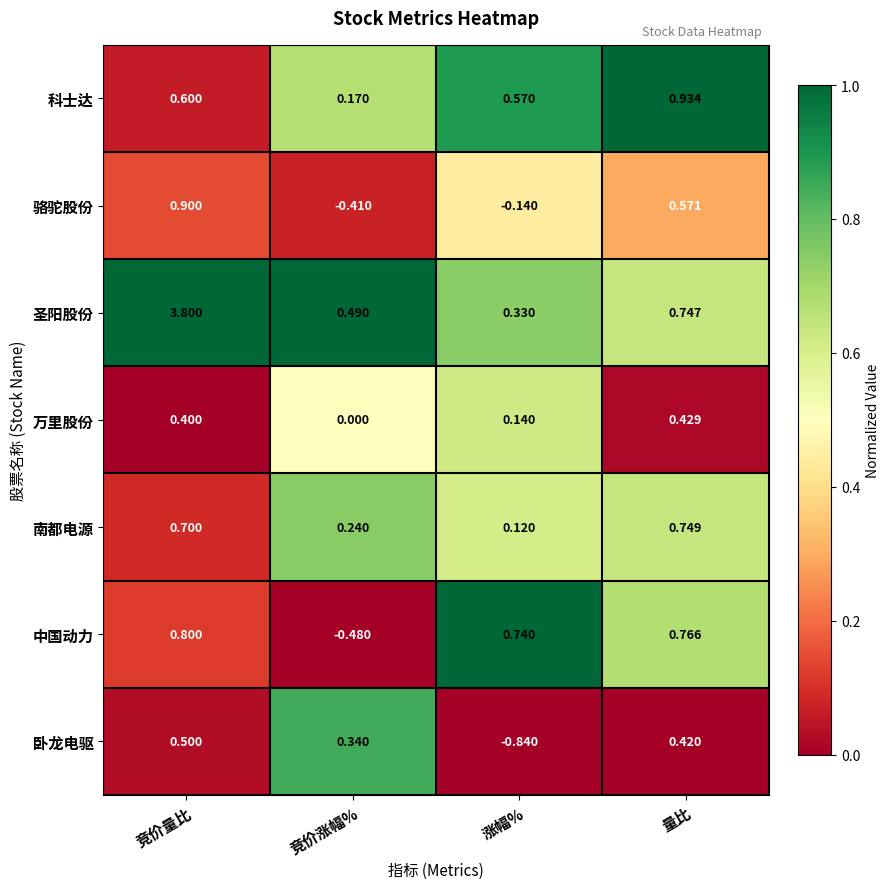

Rank the series by their maximum value, from lowest to highest.

万里股份, 卧龙电驱, 南都电源, 中国动力, 骆驼股份, 科士达, 圣阳股份